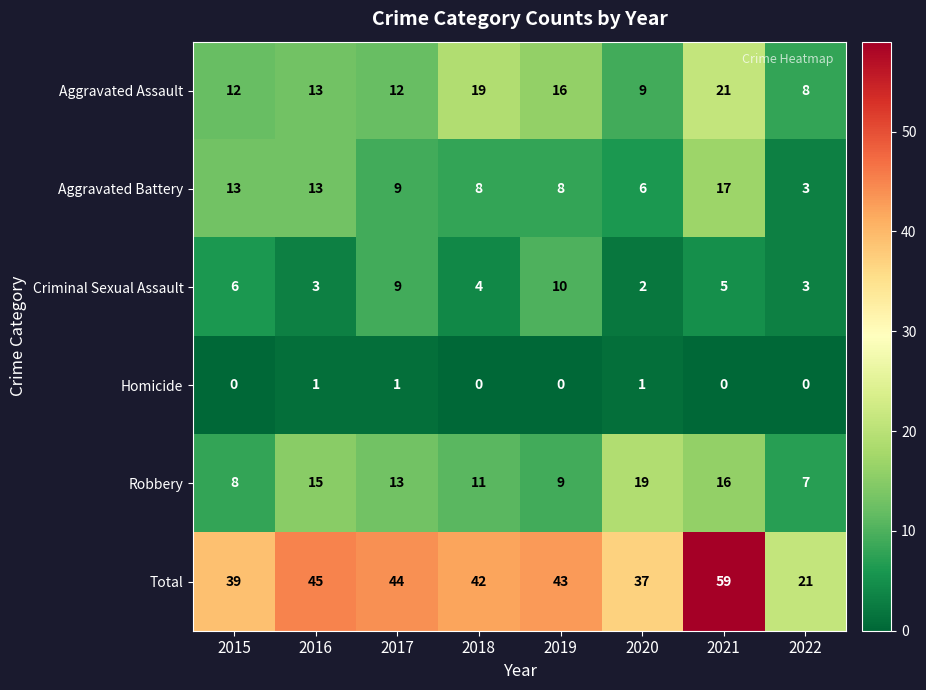

What is the lowest value of the Total series?

21